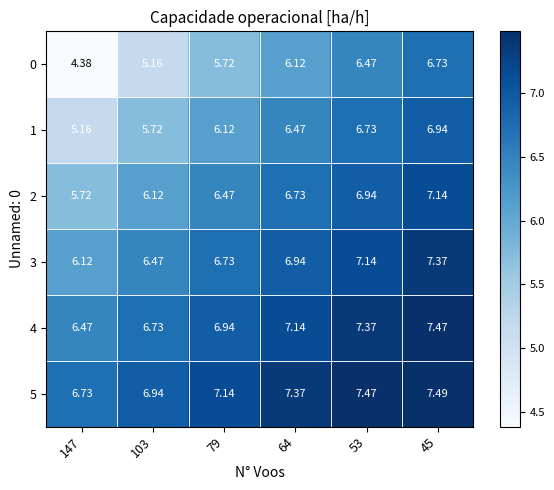

Is the value of 4 at 64 greater than the value of 0 at 103?

Yes